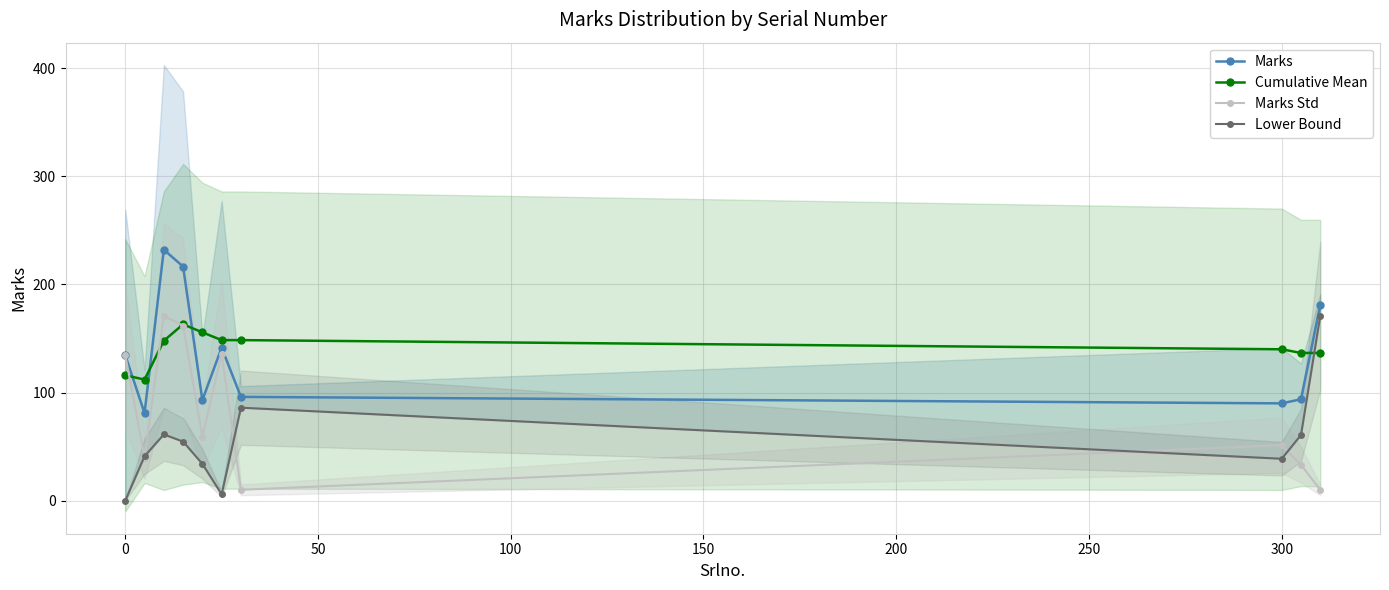

Which series ends up on top after the final intersection of Lower Bound and Cumulative Mean?

Lower Bound